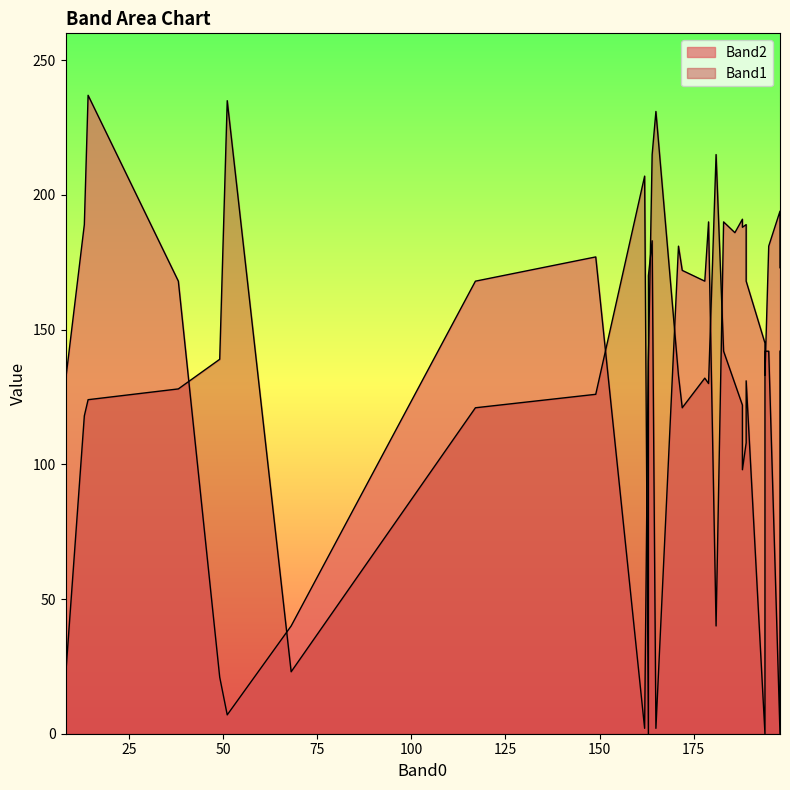

Rank the series by their average value, from highest to lowest.

Band2, Band1